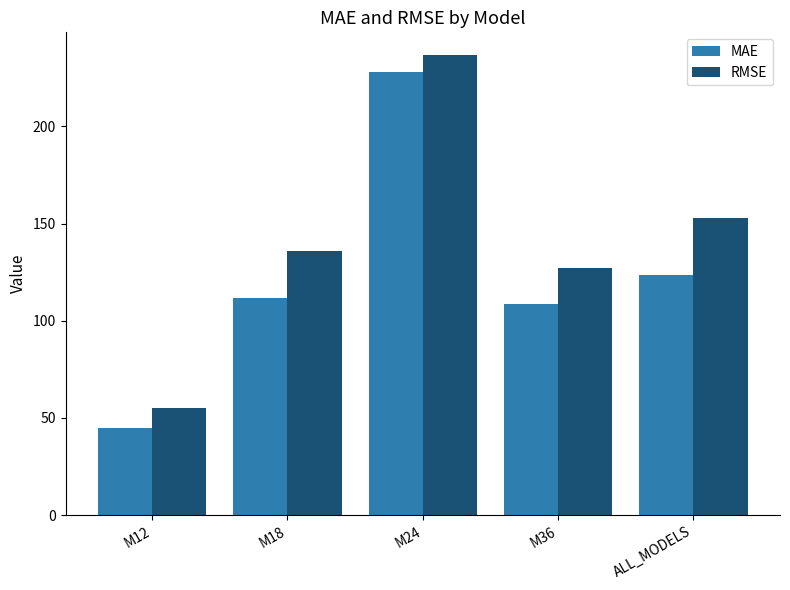

Which category has the highest value in the MAE series?

M24